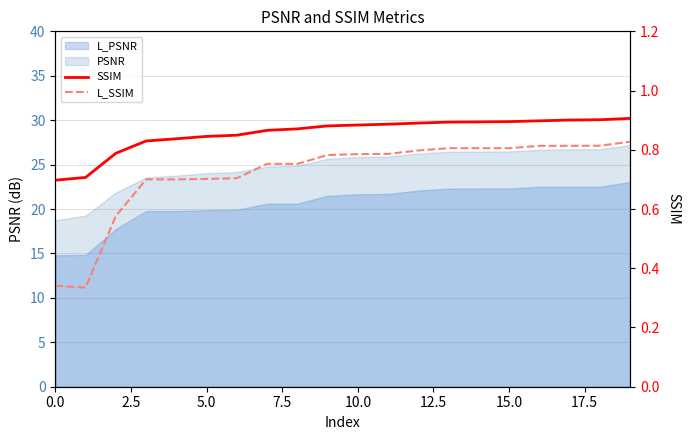

True or false: SSIM and L_SSIM cross at least once.

False